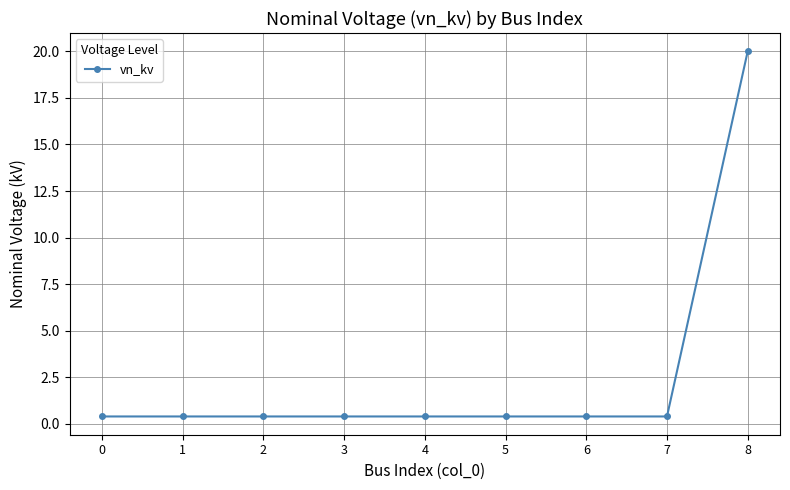

Reading right to left, extract all data points from this chart.

8=20.0	7=0.4	6=0.4	5=0.4	4=0.4	3=0.4	2=0.4	1=0.4	0=0.4